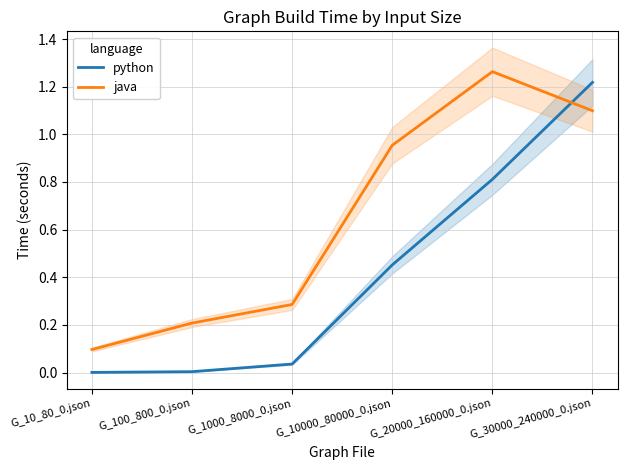

What is the average value of the python series?

0.4